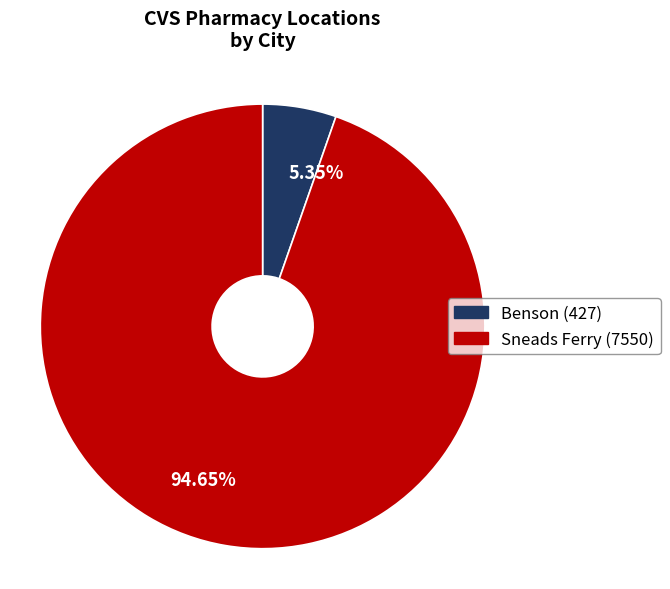

Which slice represents more than half of the pie?

94.65%